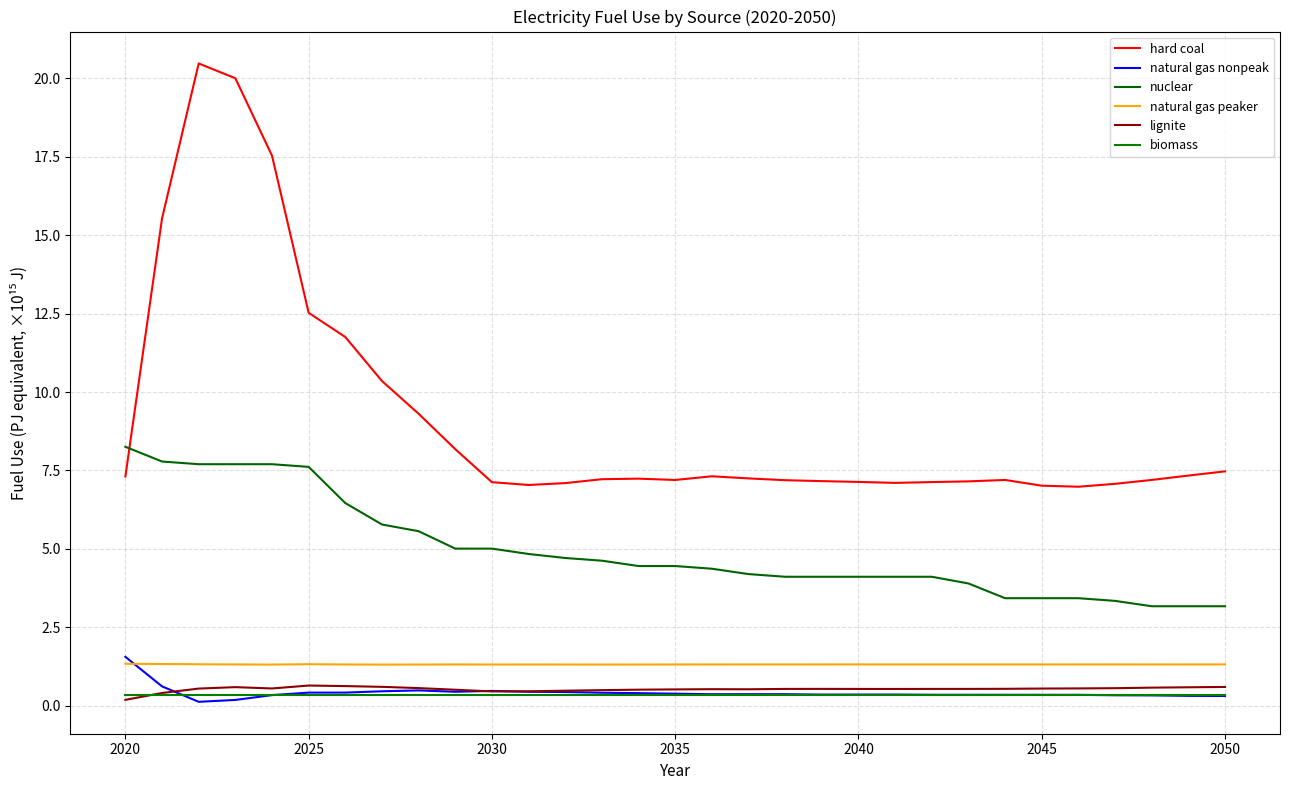

Count the number of categories in the chart.

31